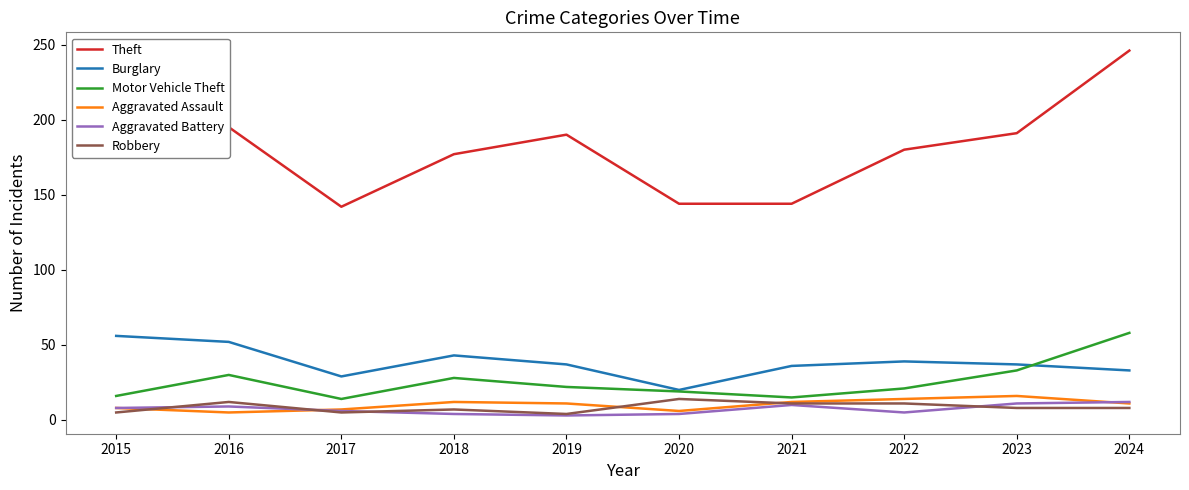

True or false: Motor Vehicle Theft and Theft intersect in this chart.

False